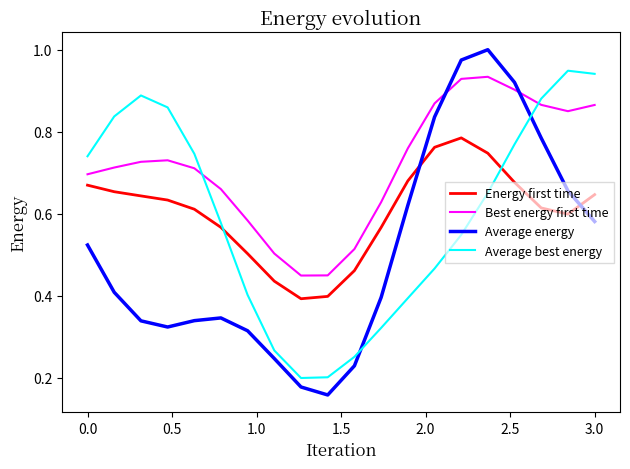

Which series has the largest total across all categories?

Best energy first time